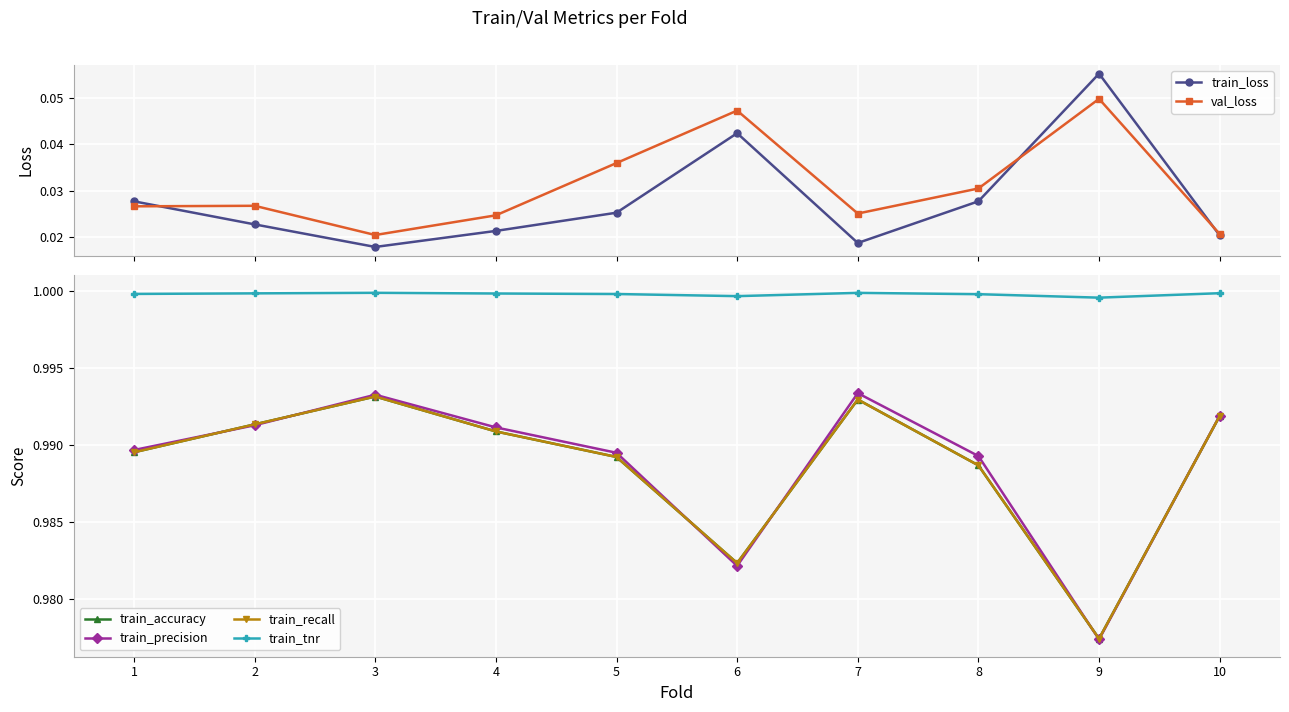

List the series in order of their peak value, lowest first.

val_loss, train_loss, train_accuracy, train_recall, train_precision, train_tnr